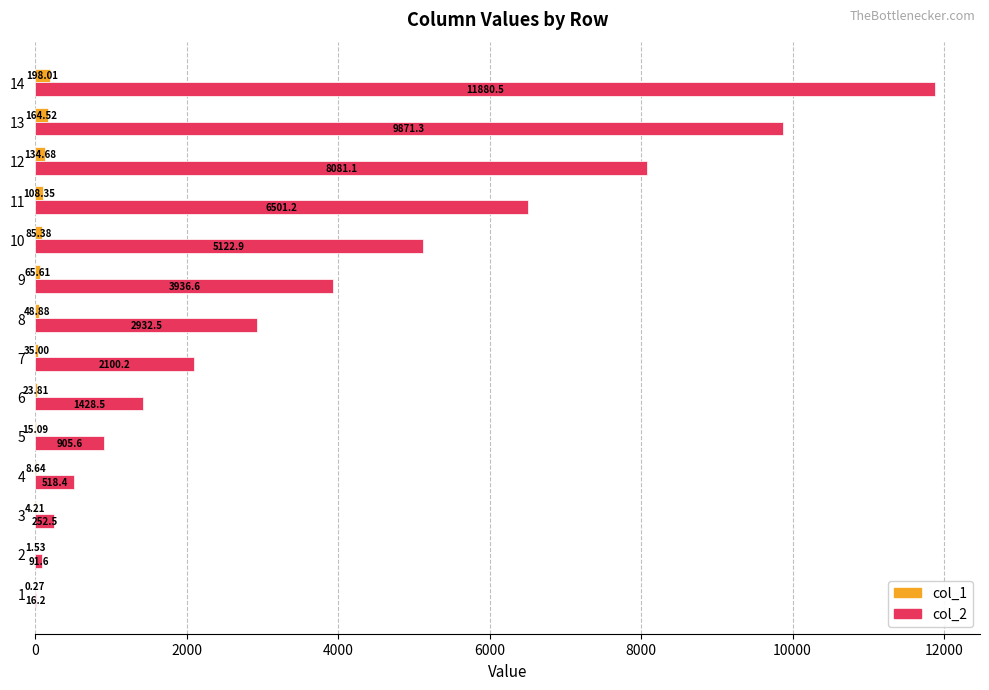

Between 6 and 12, which series saw the biggest shift?

col_2